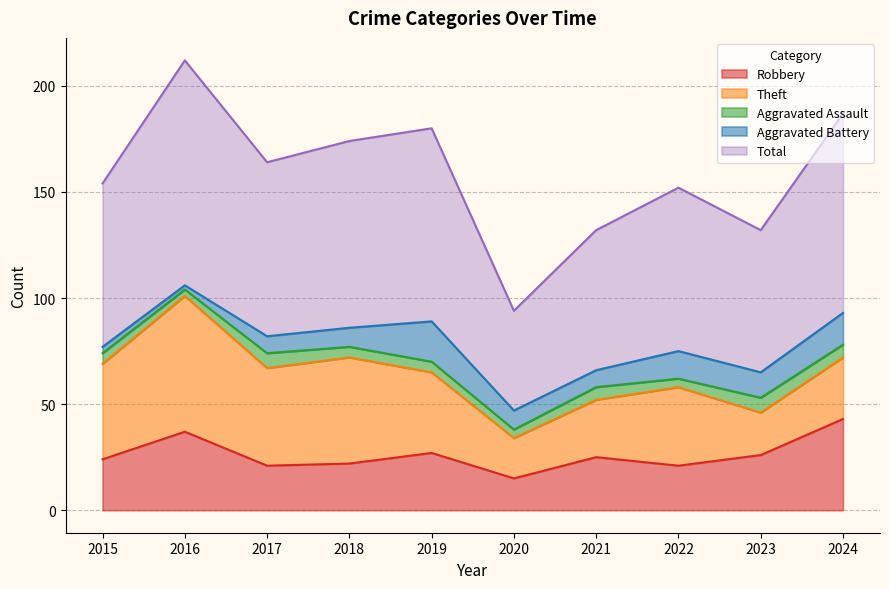

At which category does Aggravated Assault reach its first local peak?

2017